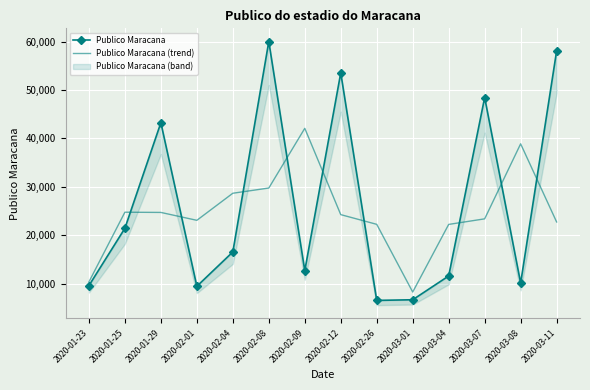

Between 2020-02-09 and 2020-03-08, which series saw the biggest shift?

Publico Maracana (trend)